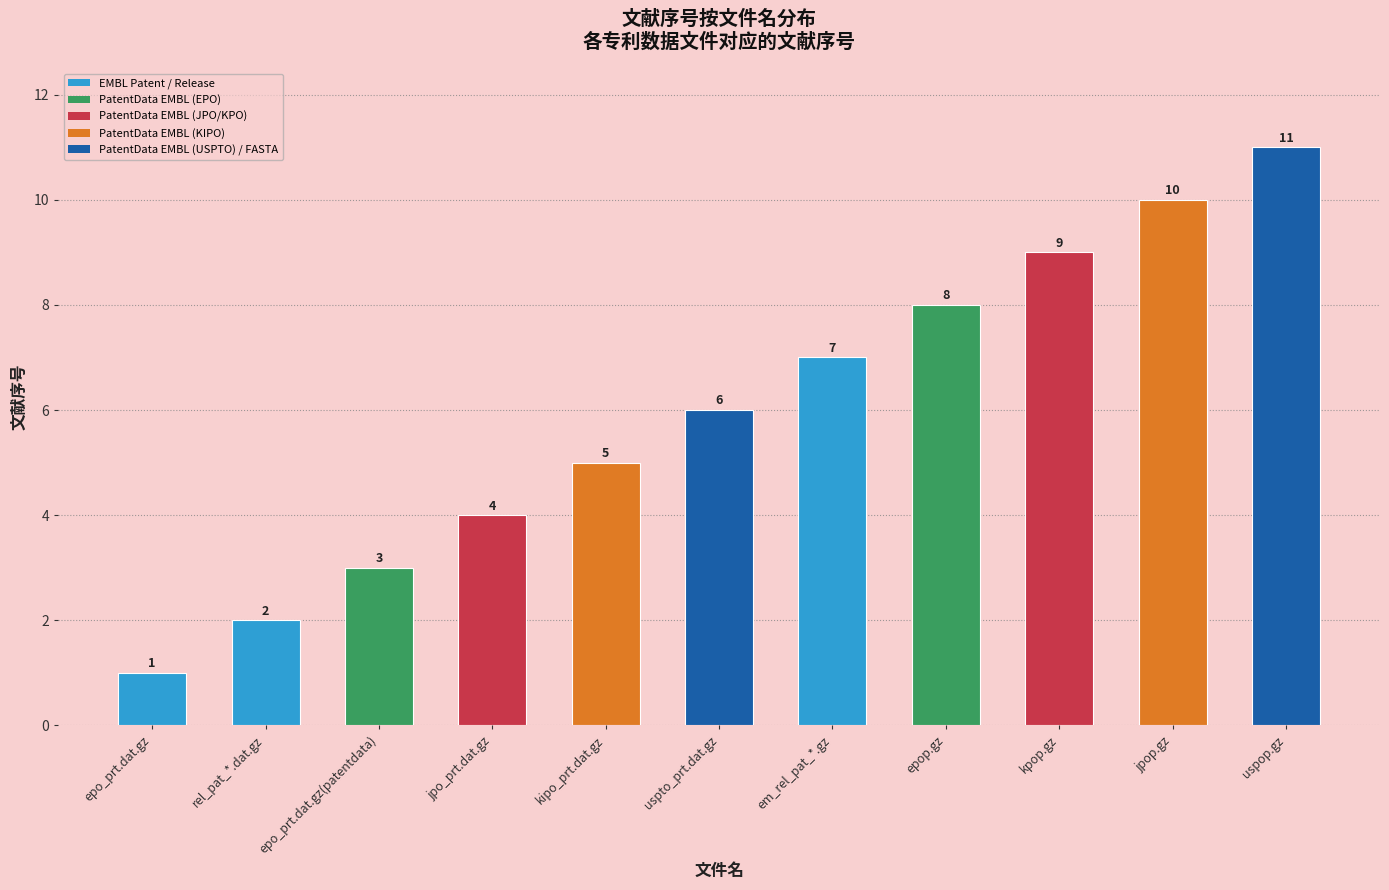

What is the average value?

6